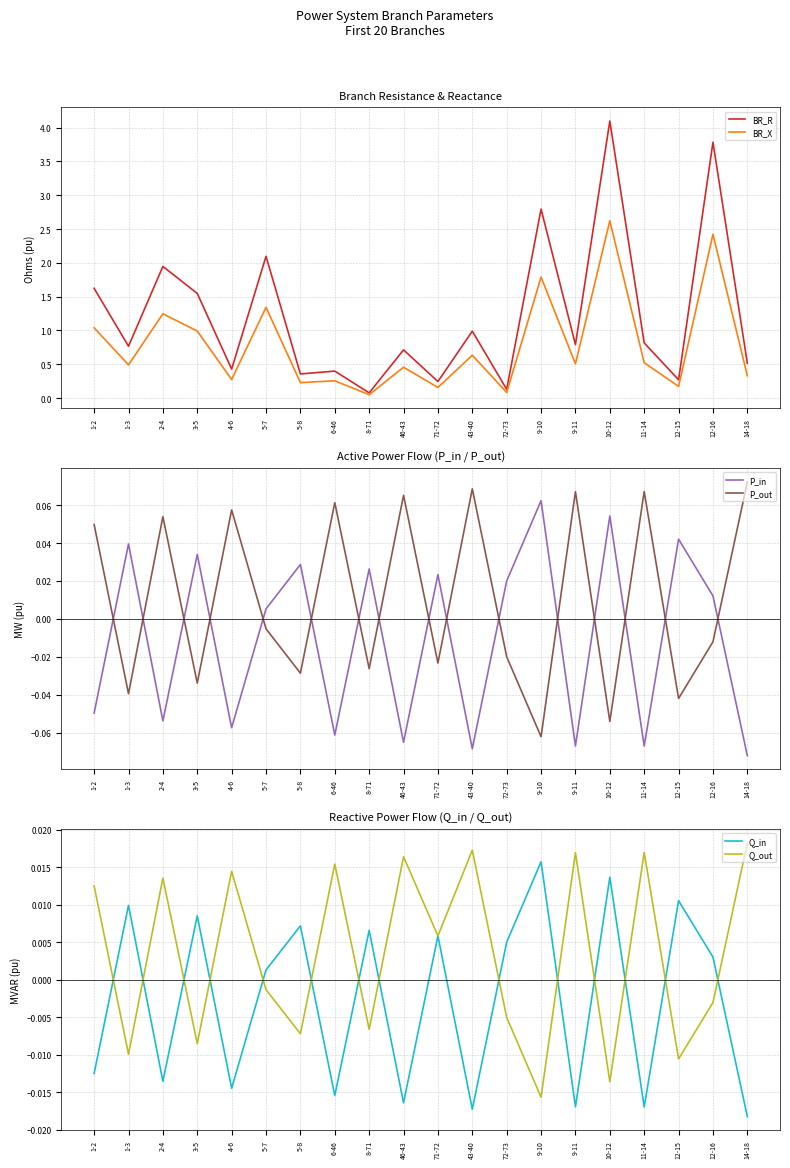

At which category does P_in reach its first local valley?

2-4